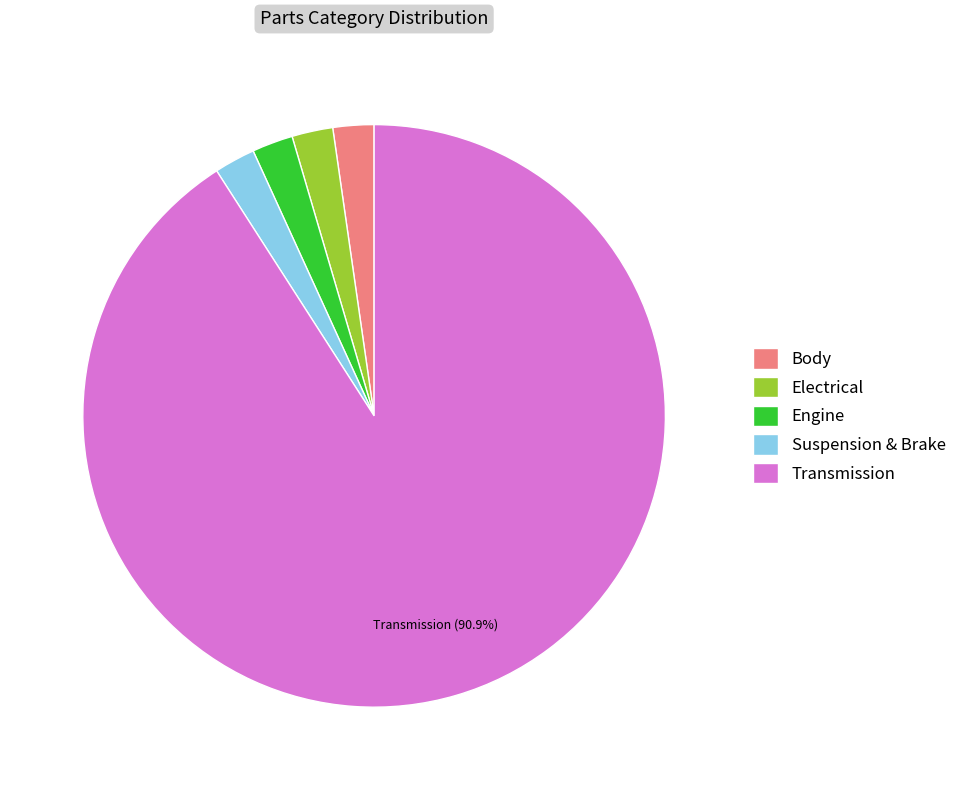

How many slices are in this pie chart?

5